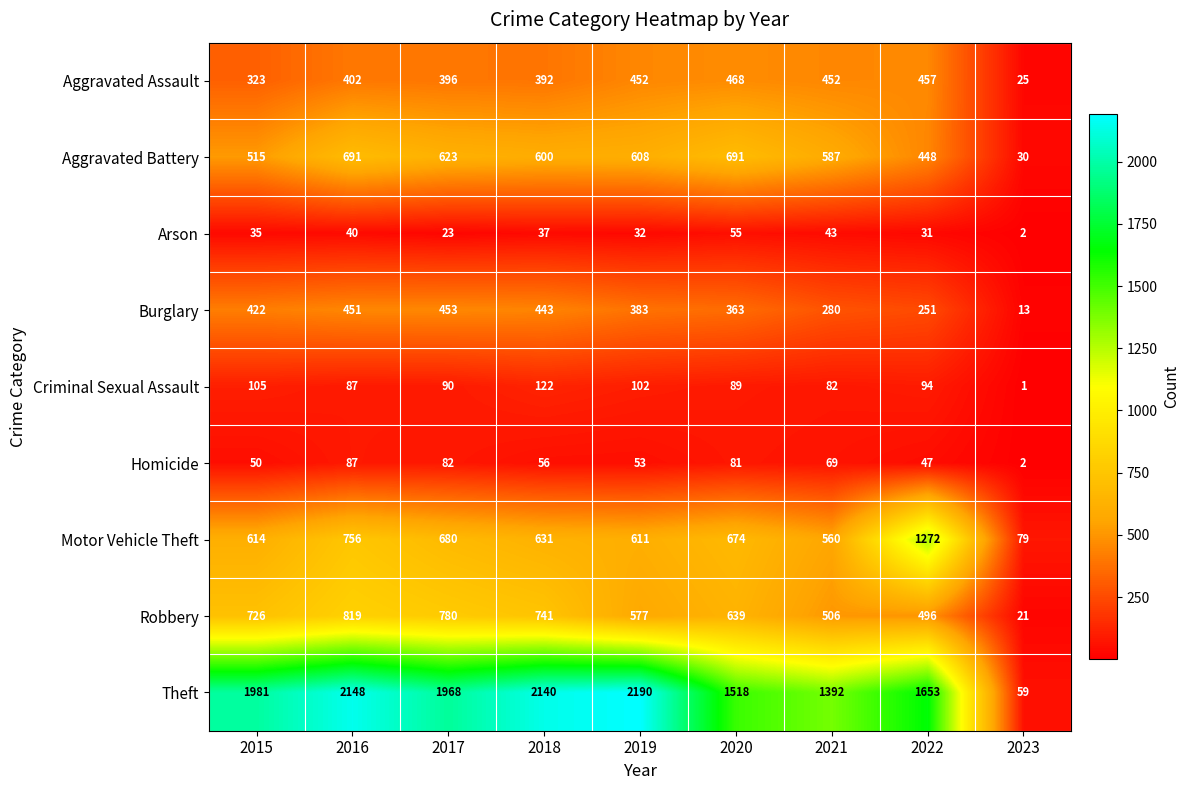

Rank the series by their maximum value, from lowest to highest.

Arson, Homicide, Criminal Sexual Assault, Burglary, Aggravated Assault, Aggravated Battery, Robbery, Motor Vehicle Theft, Theft